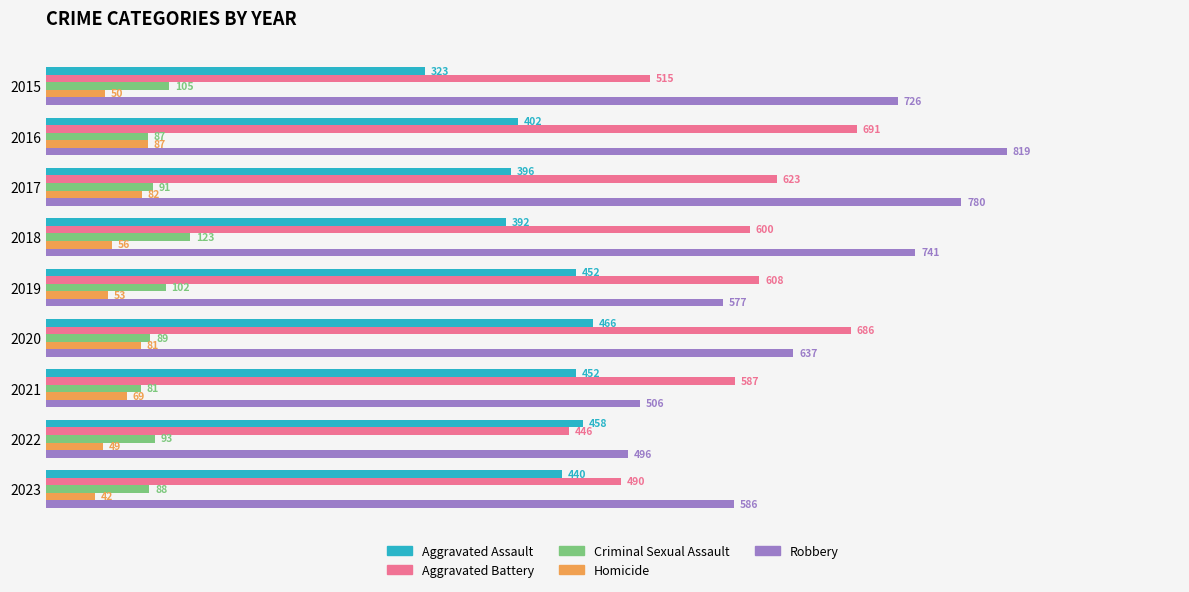

The value of Aggravated Battery at 2023 is 490. True or false?

True